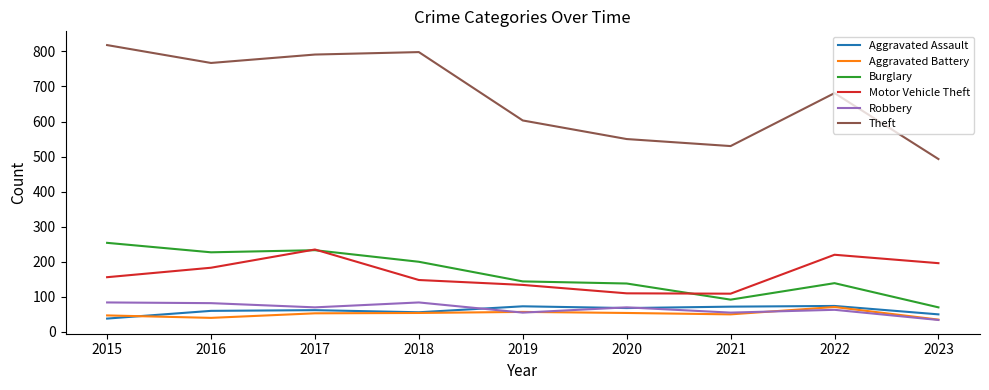

What is the difference between the second highest and minimum values in the Motor Vehicle Theft series?

111